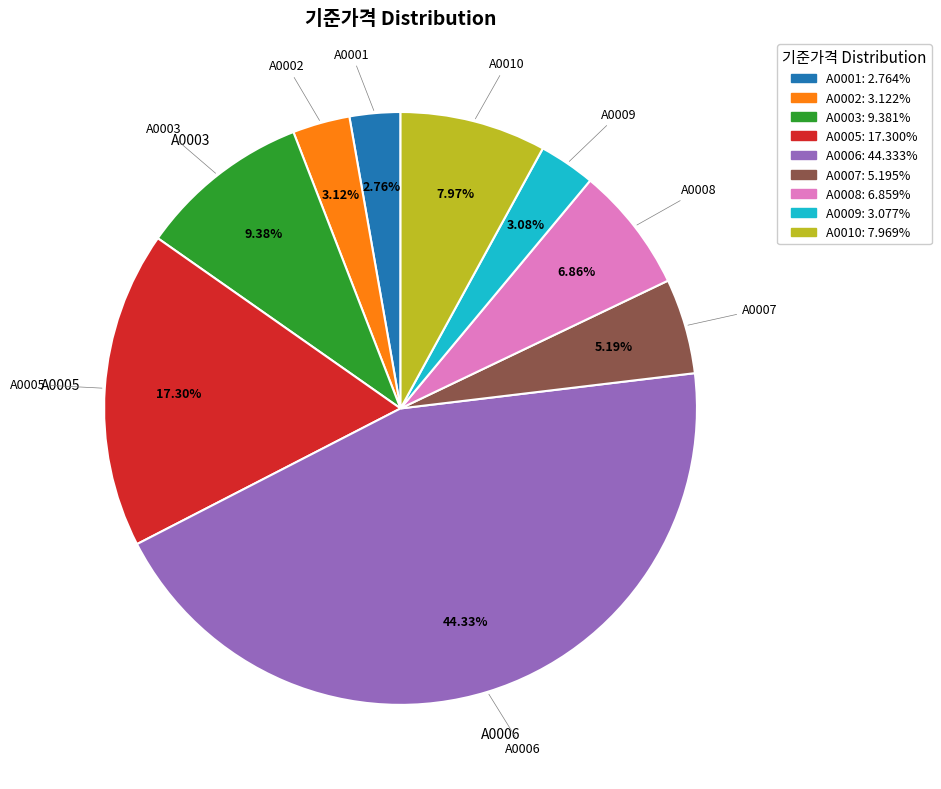

To the nearest percent, what is the difference between the largest and smallest slice percentages?

42%